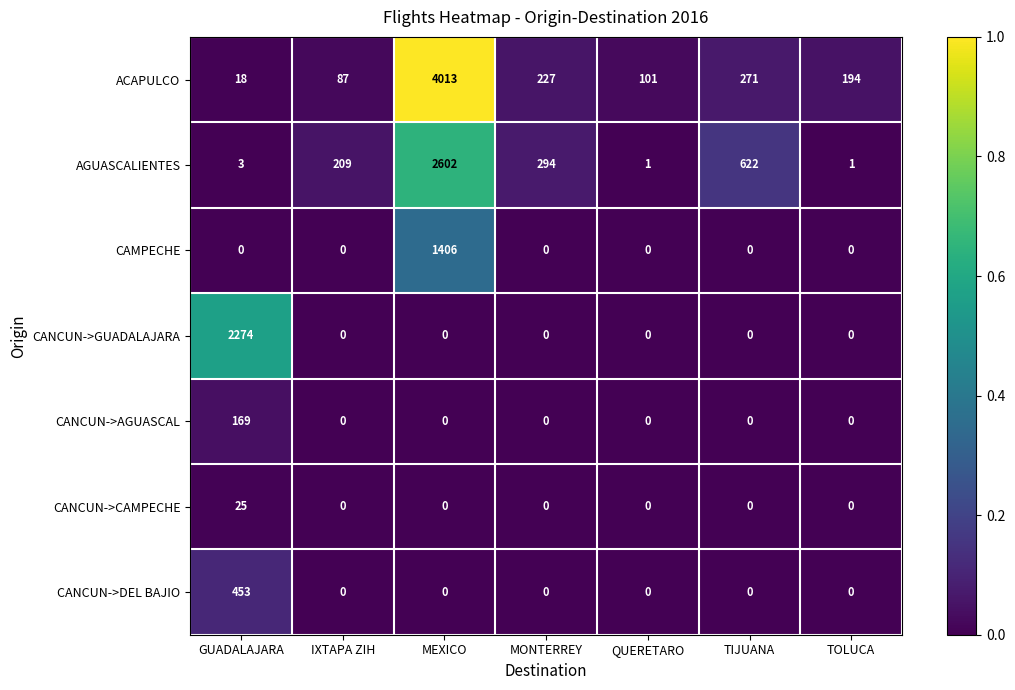

What is the difference between the highest and lowest values at TOLUCA?

194